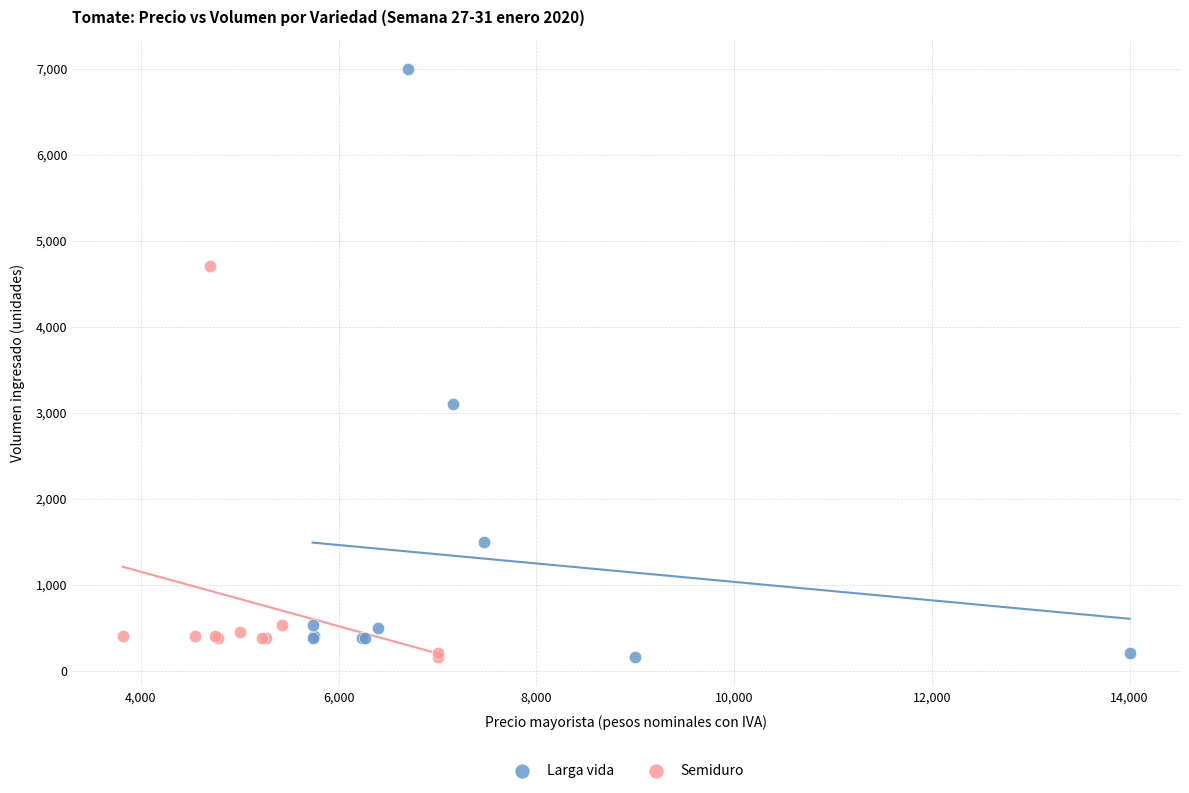

Which series has the widest spread of Y values?

Larga vida